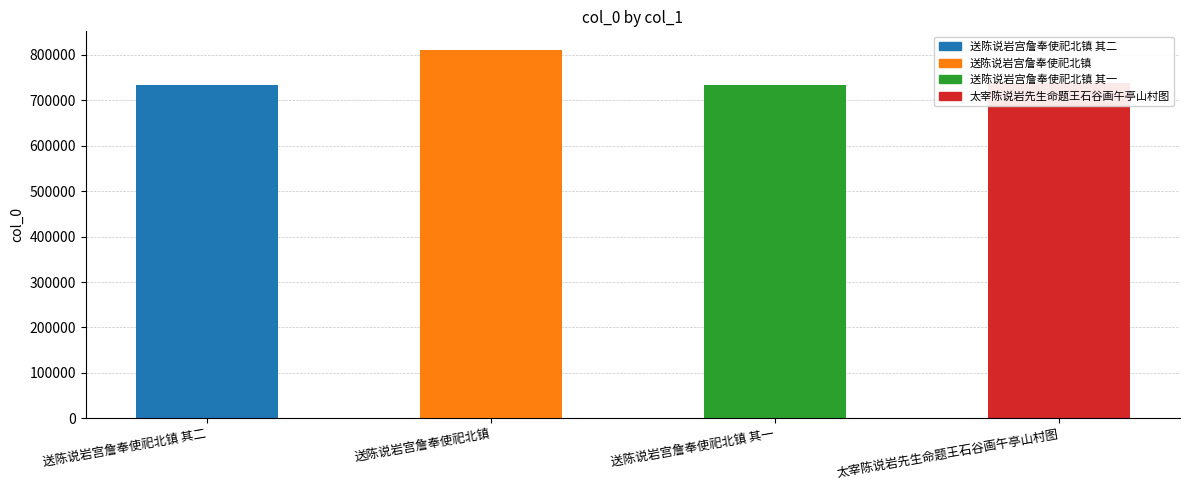

How many bars are there in total?

4